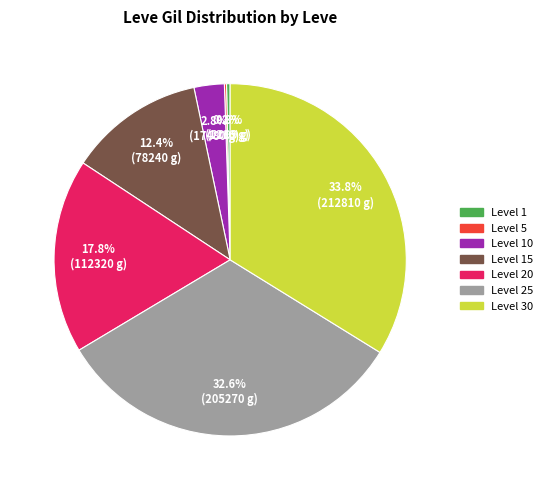

How much of the chart is everything except Level 30?

66.2%